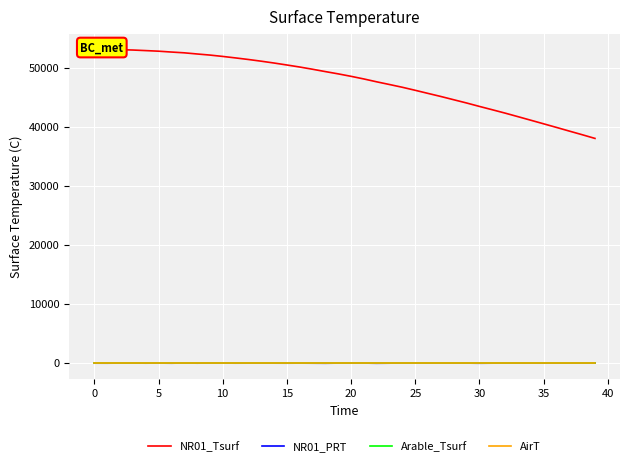

Count the number of categories in the chart.

40